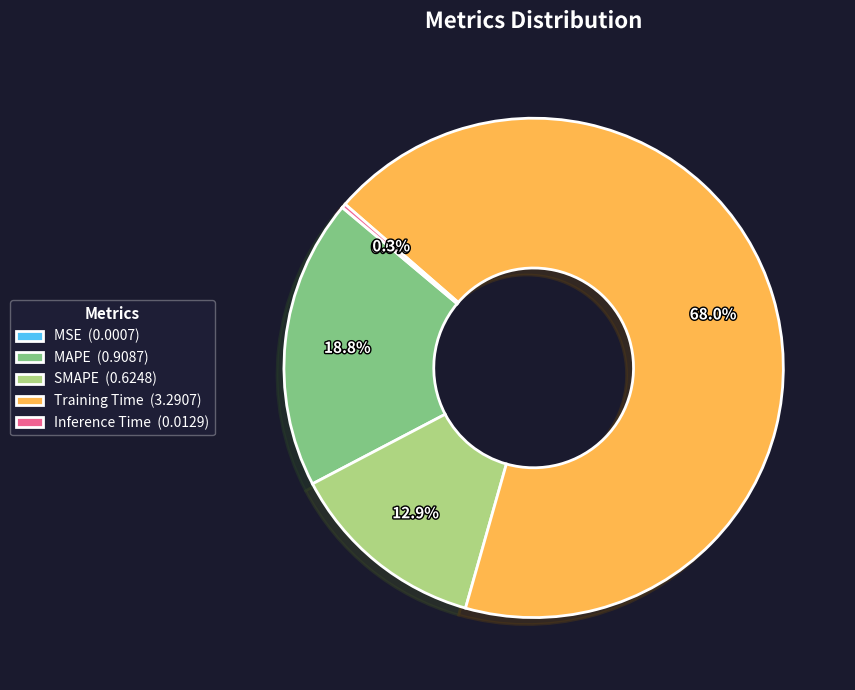

To the nearest percent, what is the difference between the largest and smallest slice percentages?

68%